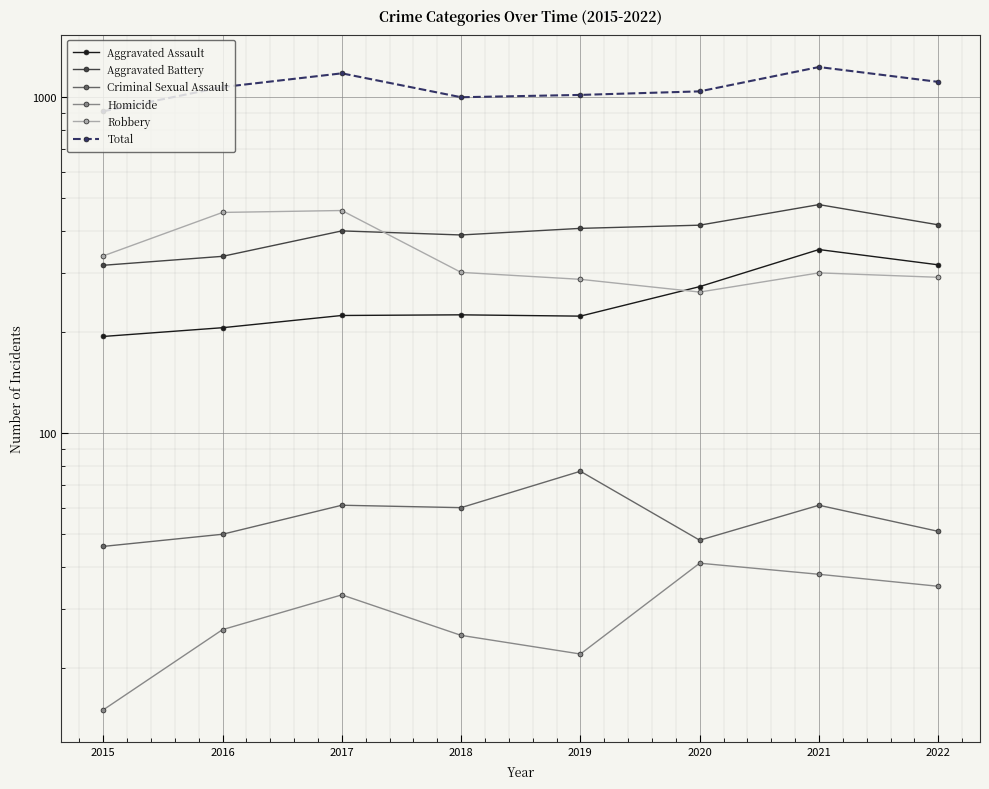

What is the maximum value shown in the chart?

1230